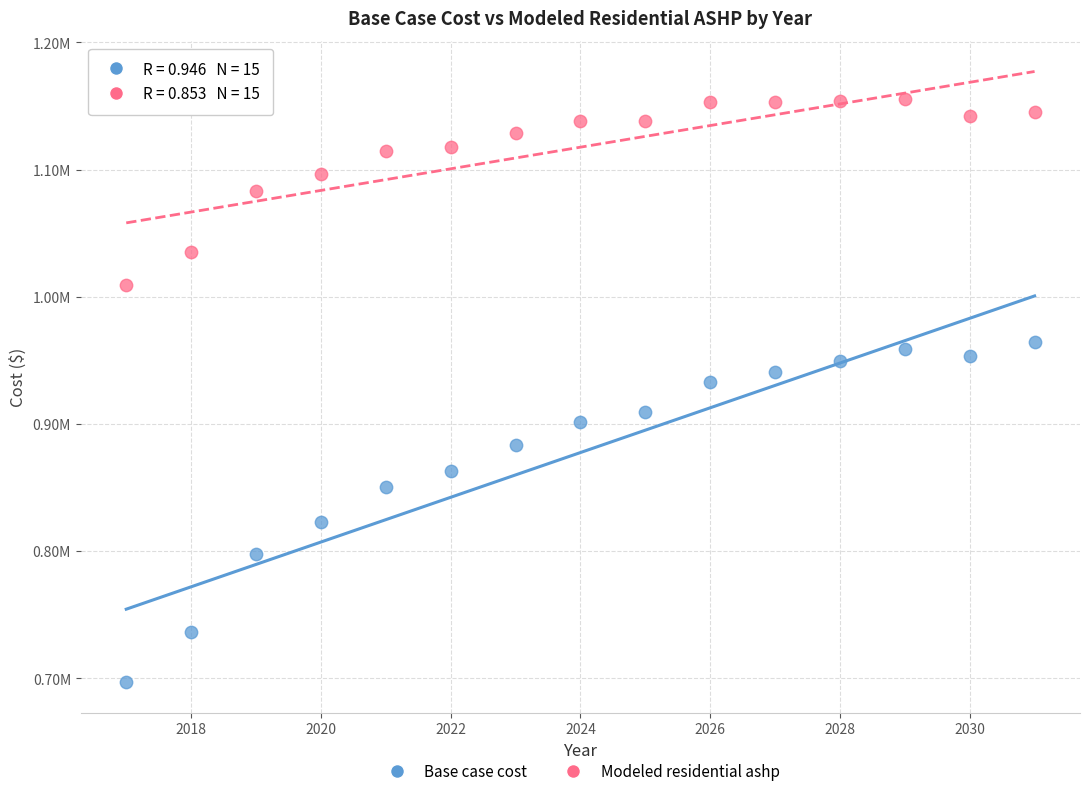

What are all the series names shown in the legend?

Base case cost, Modeled residential ashp